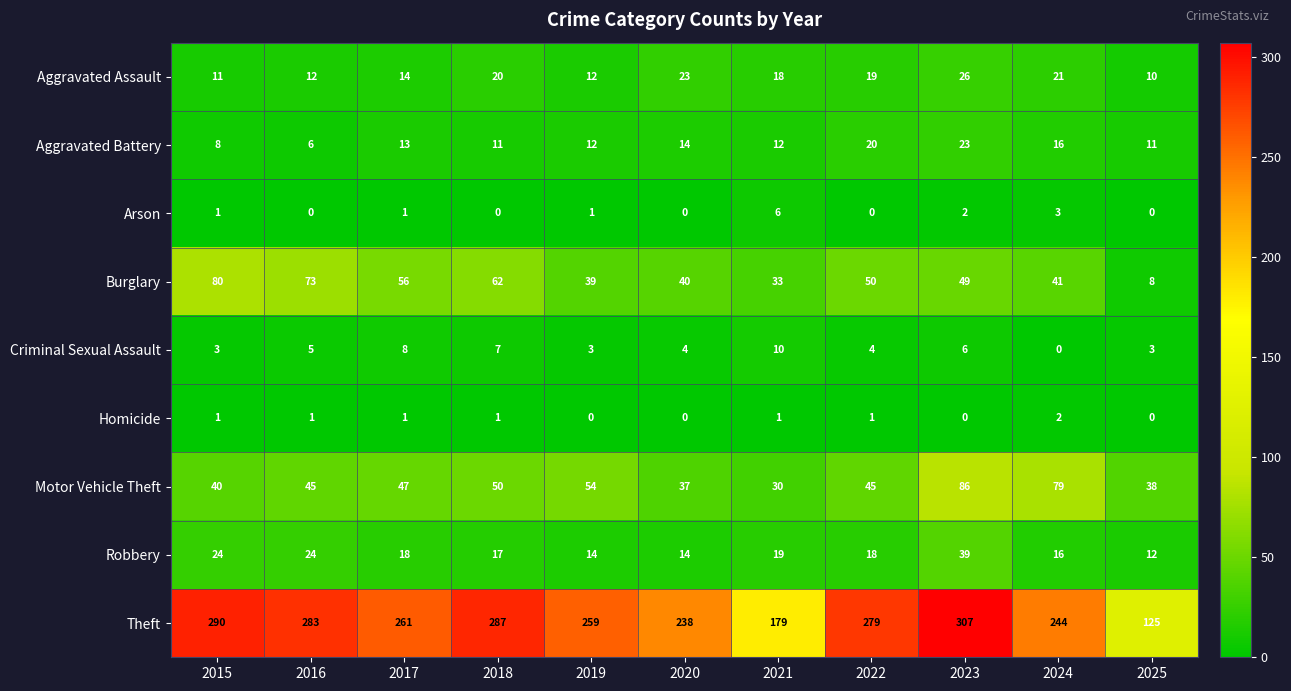

At which category is the sum across all series the highest?

2023